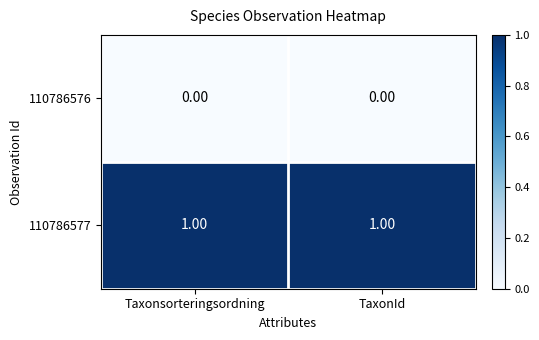

Is the value of 110786576 at TaxonId greater than the value of 110786577 at Taxonsorteringsordning?

No